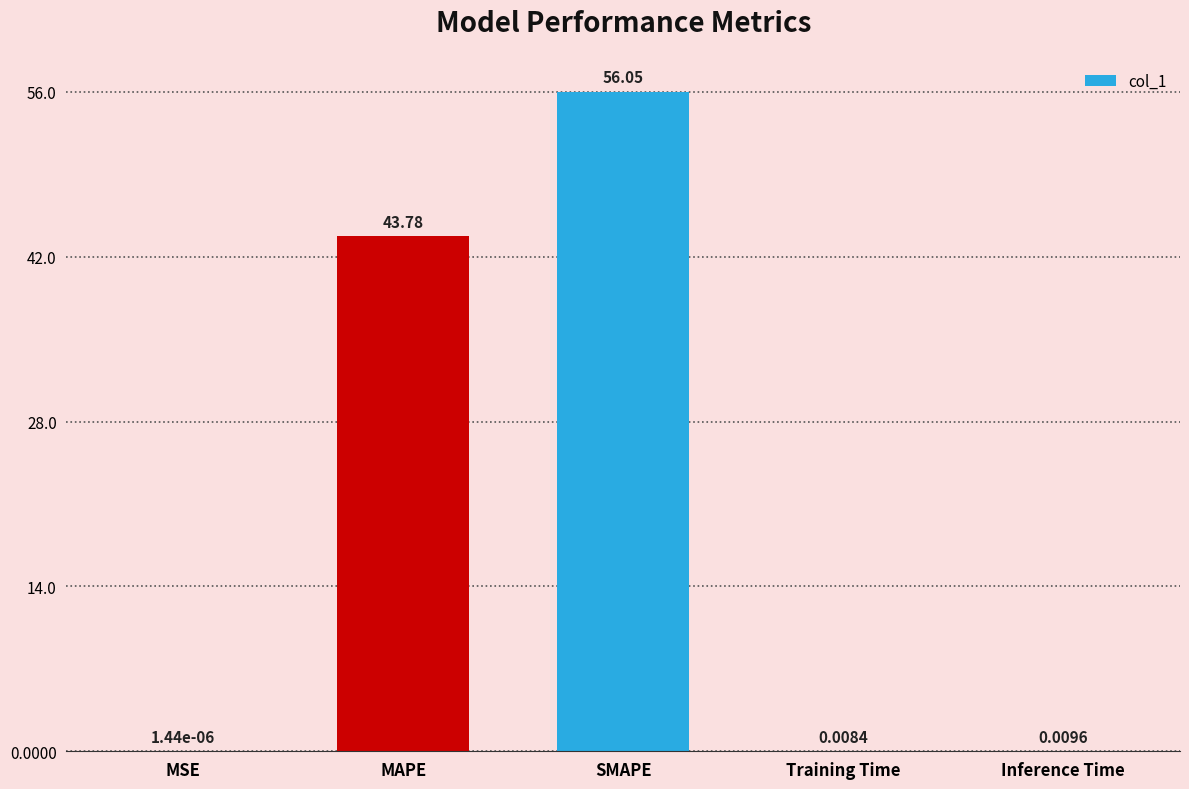

Is it true that the value at MAPE is 43.8?

True